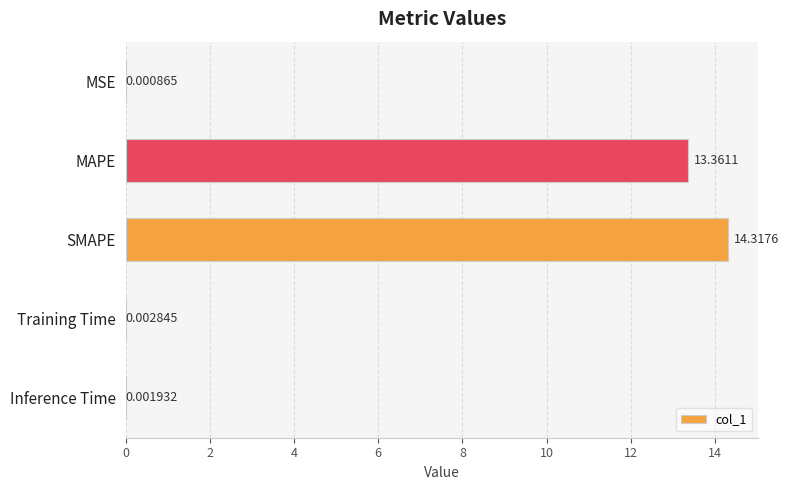

Which label corresponds to the largest value in the chart?

SMAPE